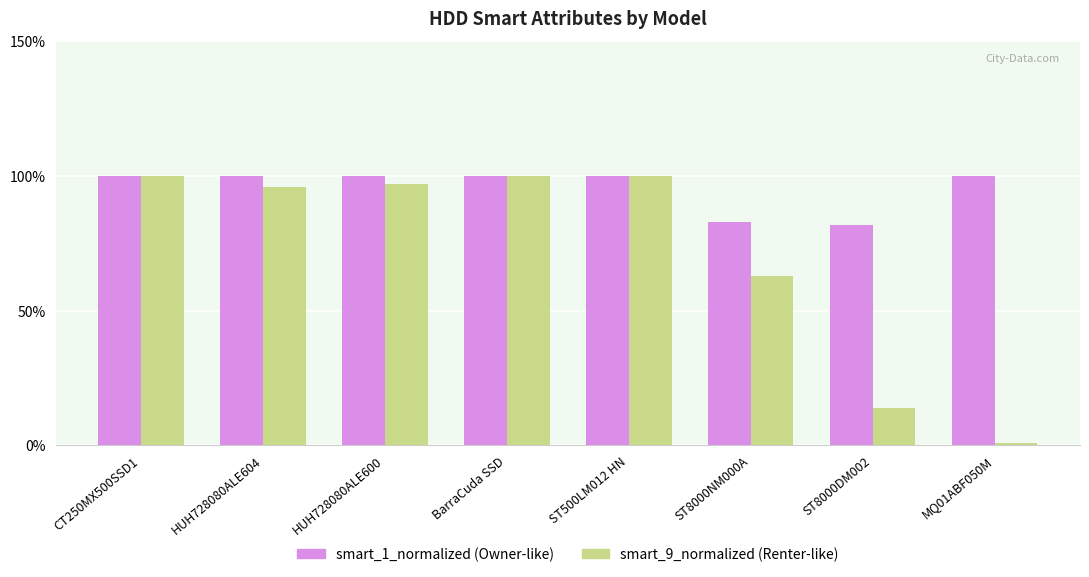

What is the maximum value shown in the chart?

100